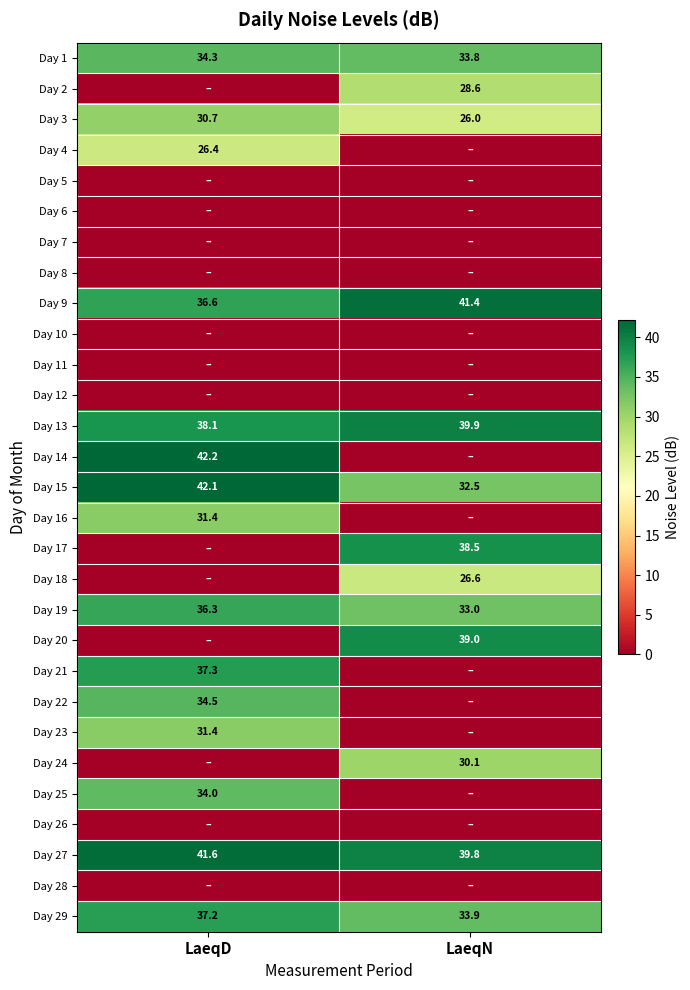

At which label does Day 27 reach its peak?

LaeqD